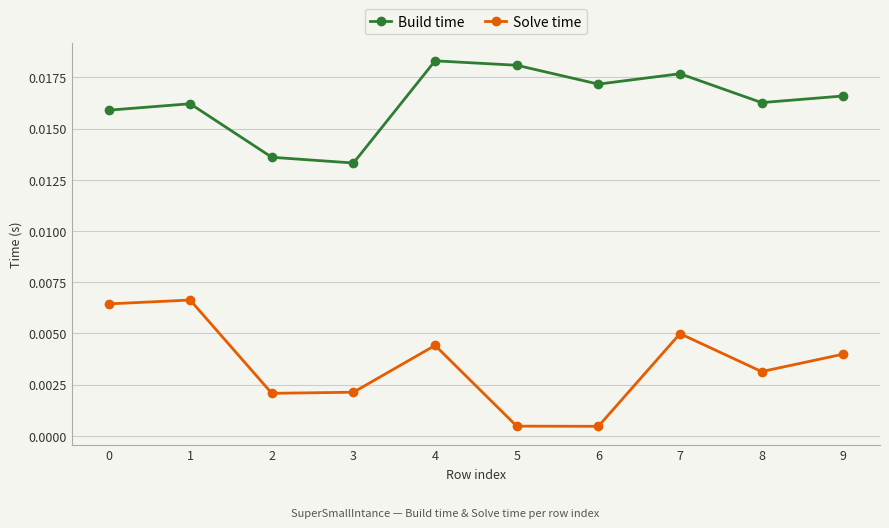

True or false: Build time and Solve time intersect in this chart.

False